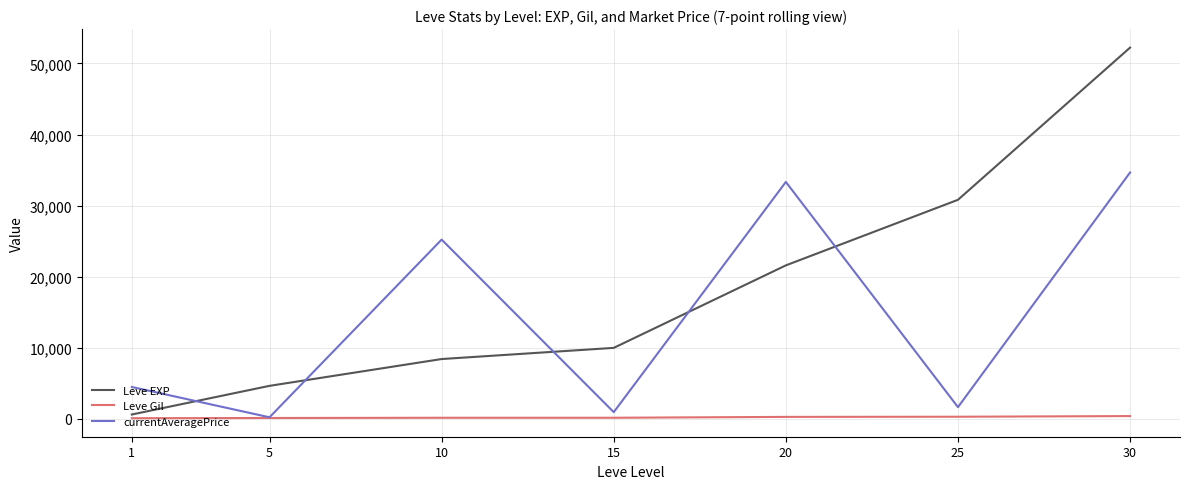

How many intersections are there between currentAveragePrice and Leve EXP?

5